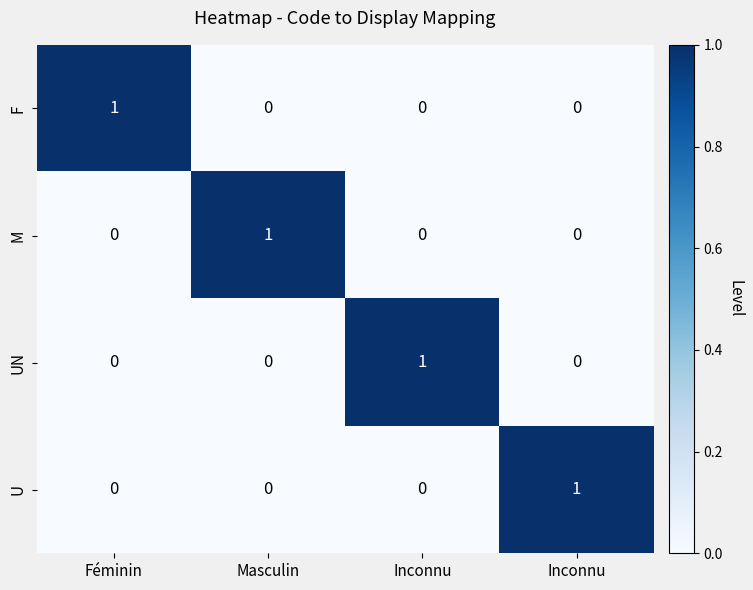

How many positive values does the F series have?

1